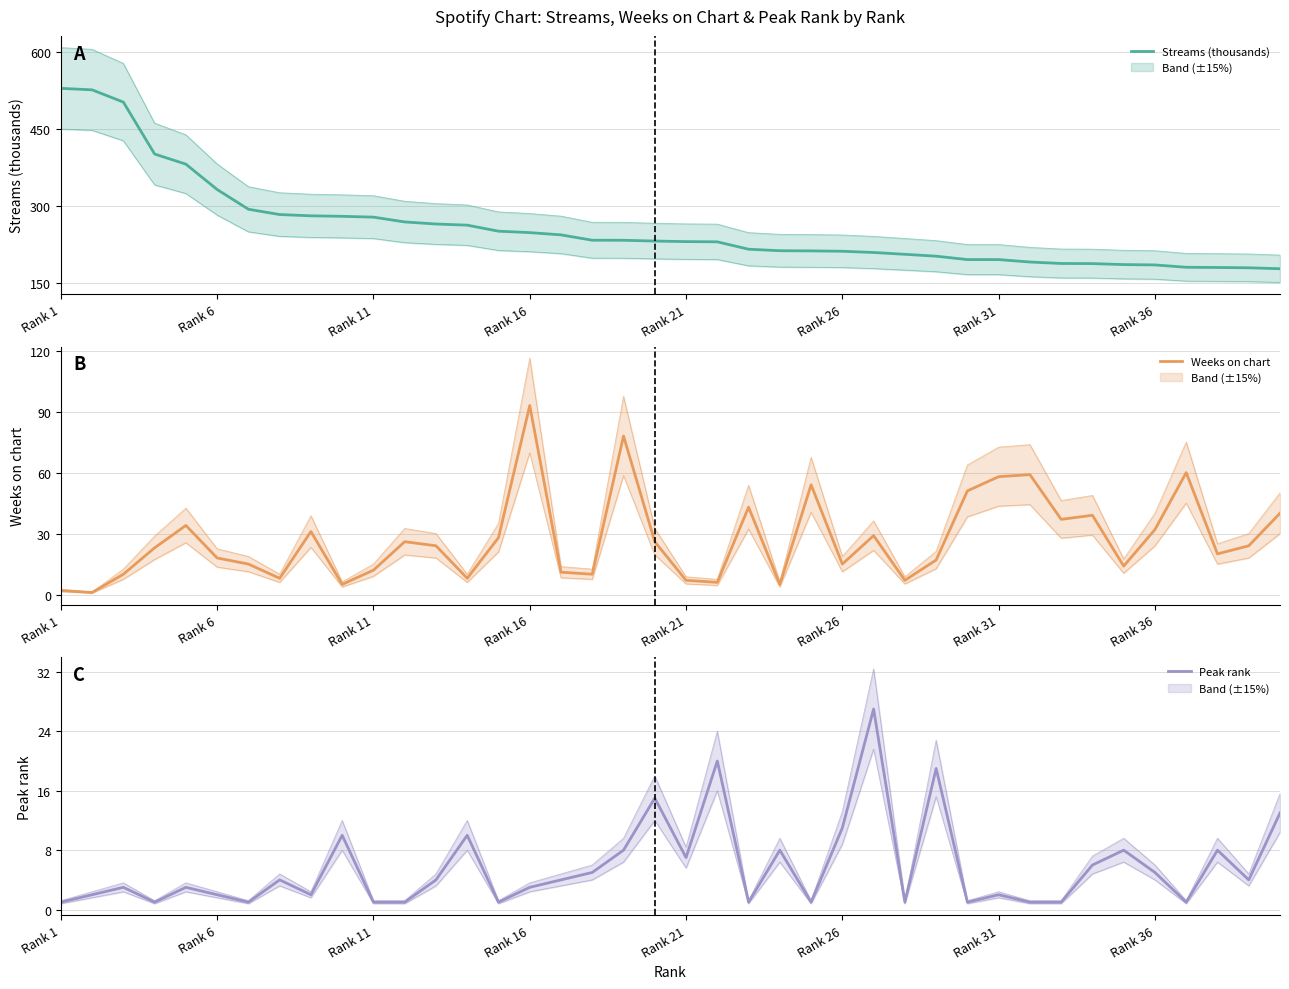

Count the number of categories in the chart.

40